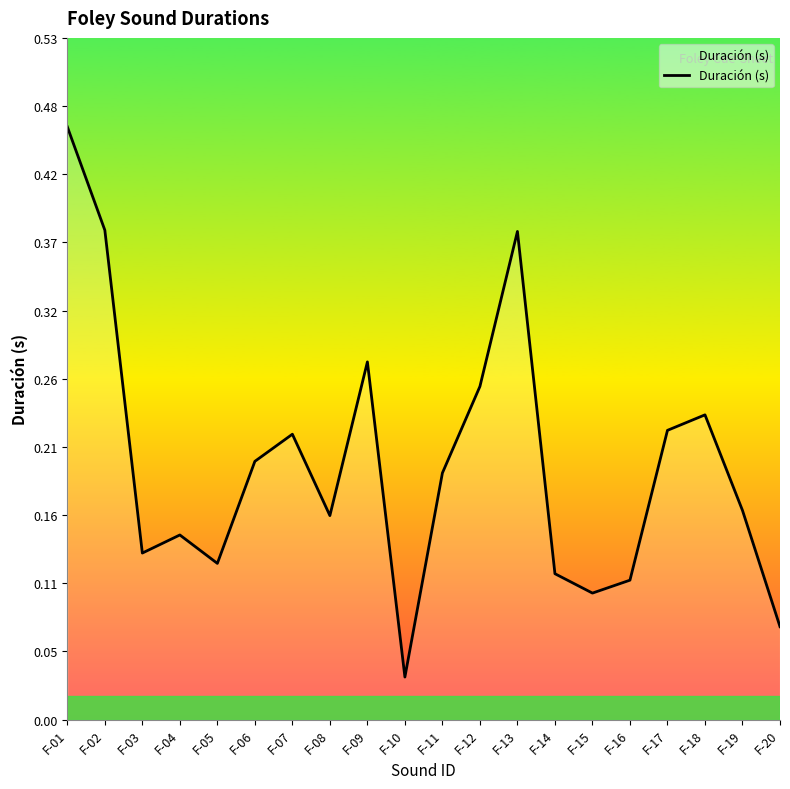

Which has a higher value, F-08 or F-17?

F-17